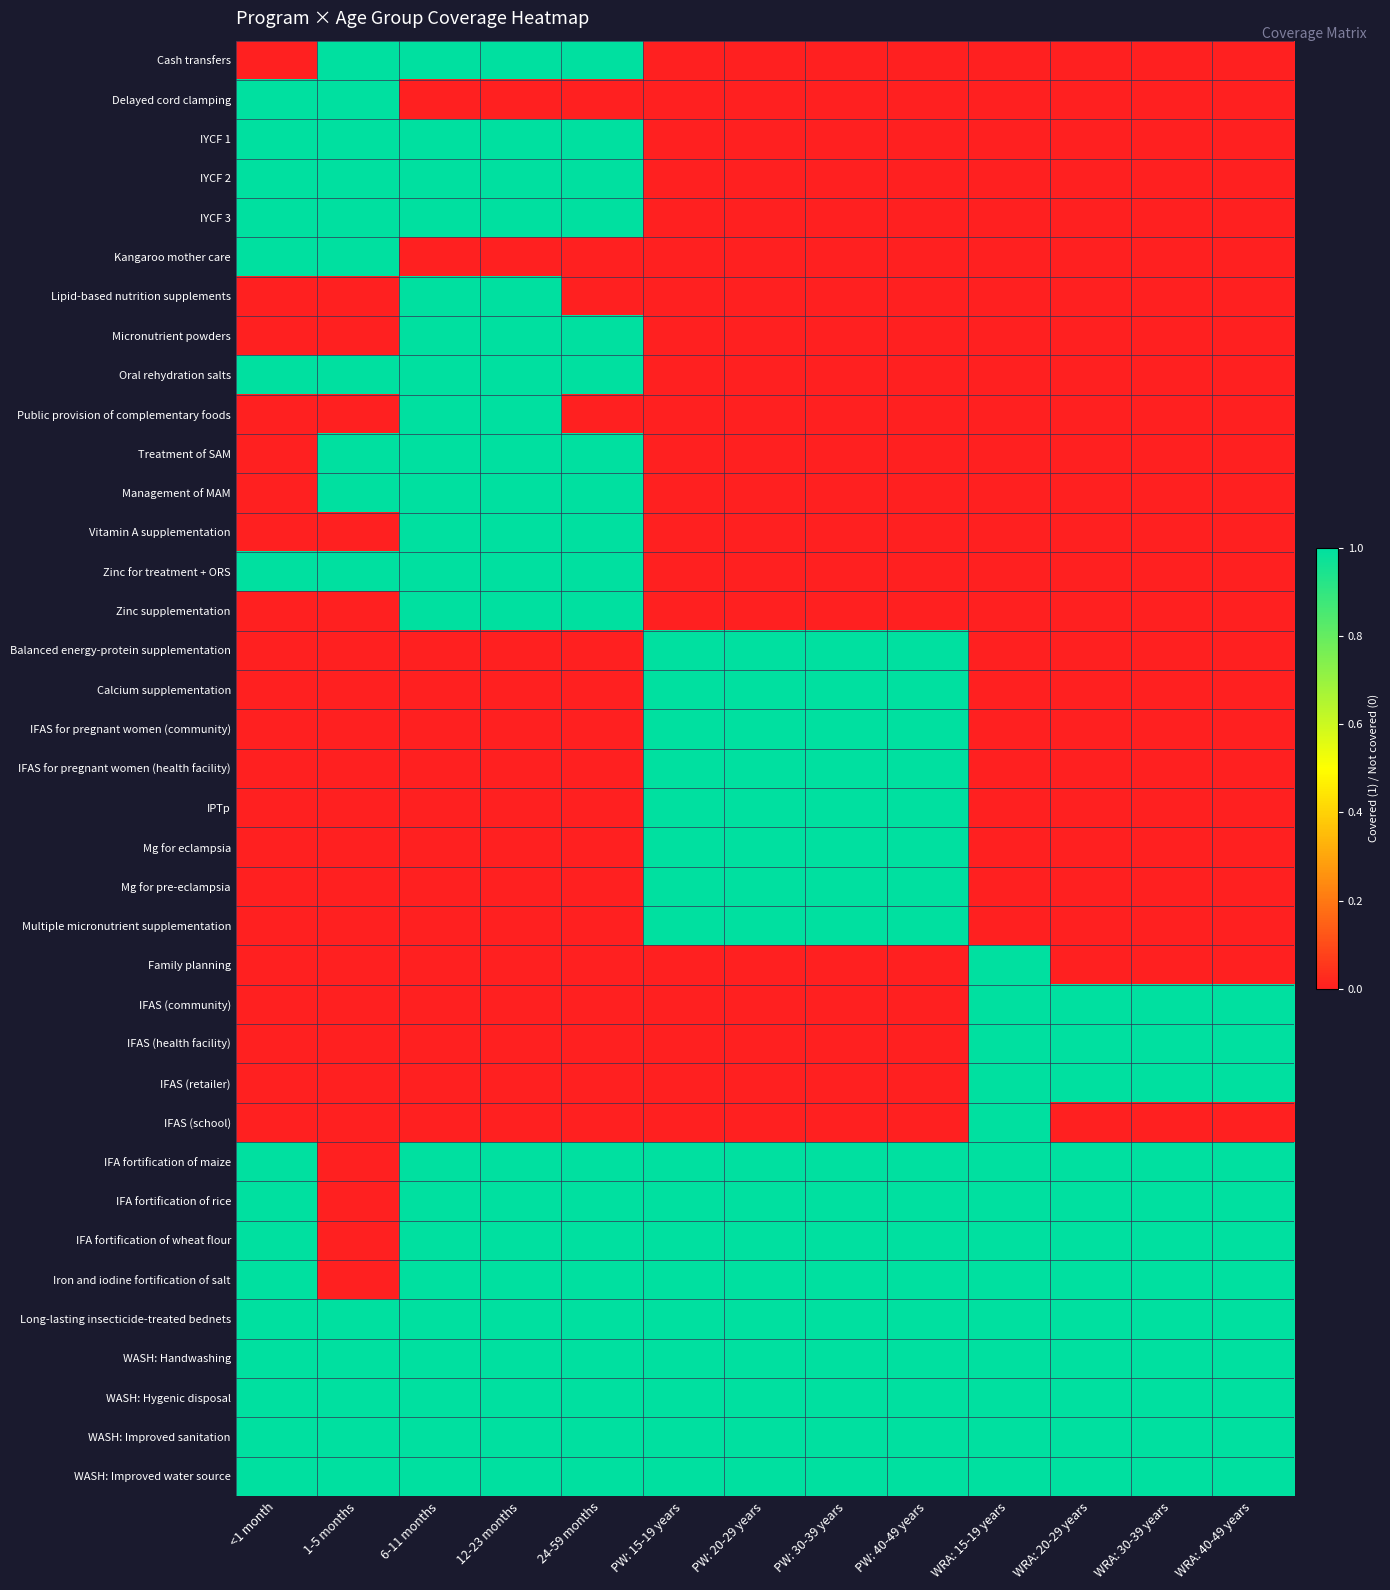

Count the number of categories in the chart.

13